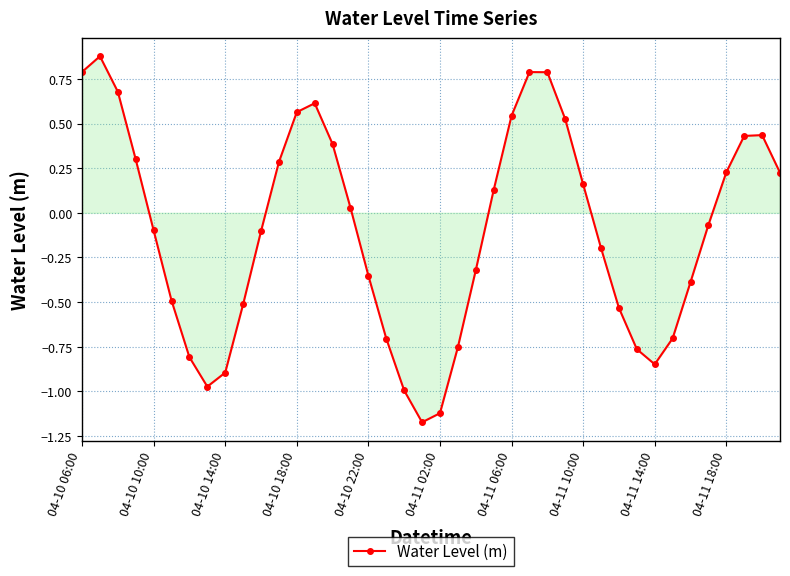

How many points are lower than both their immediate neighbors (excluding endpoints)?

3